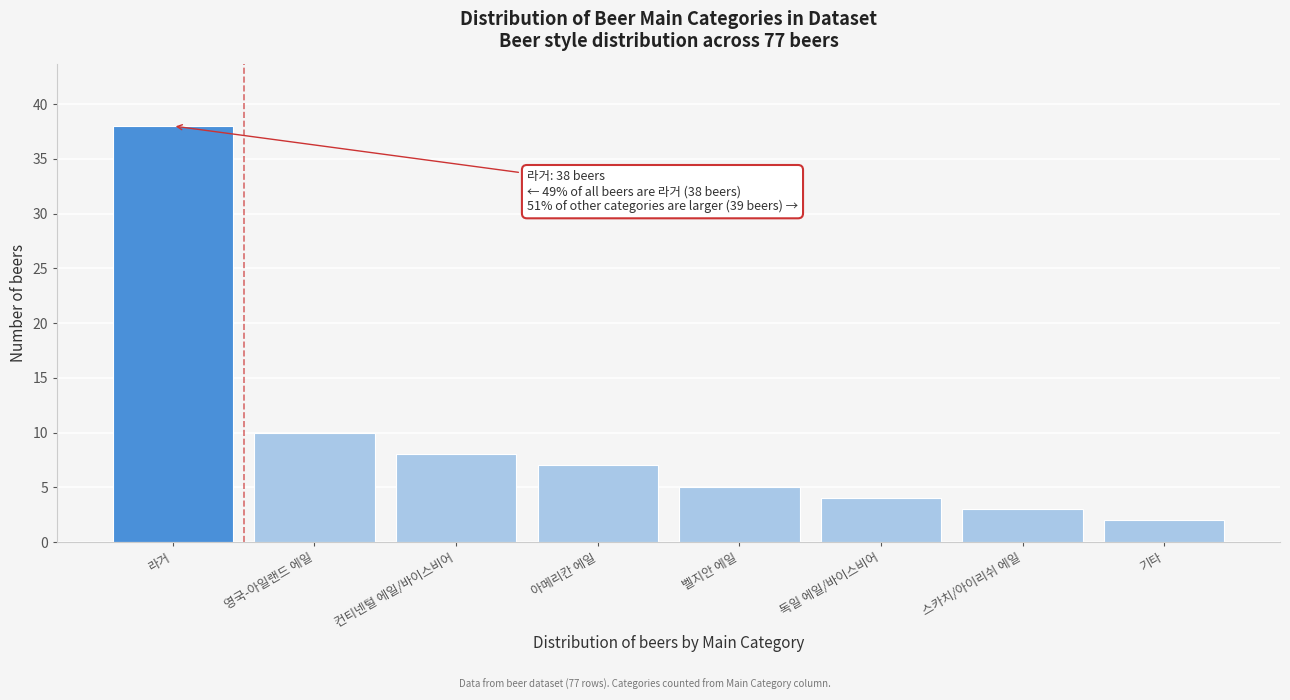

Reading right to left, extract all data points from this chart.

2	3	4	5	7	8	10	38